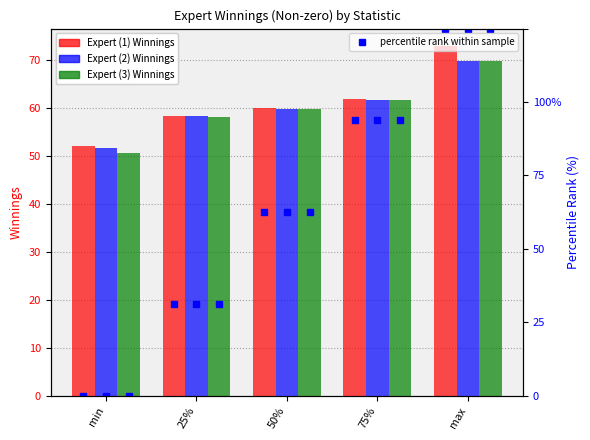

How many data points in percentile rank - Expert (1, 1, 2) Winnings (Non-zero) are less than 50?

2